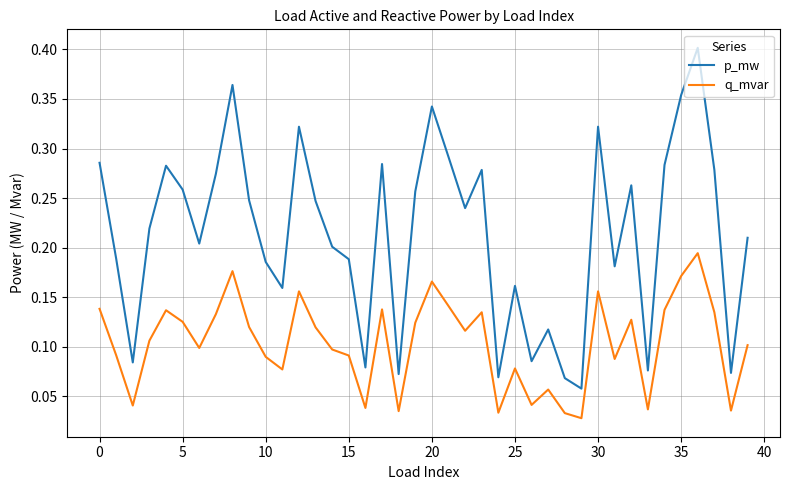

Rank the series by their maximum value, from lowest to highest.

q_mvar, p_mw